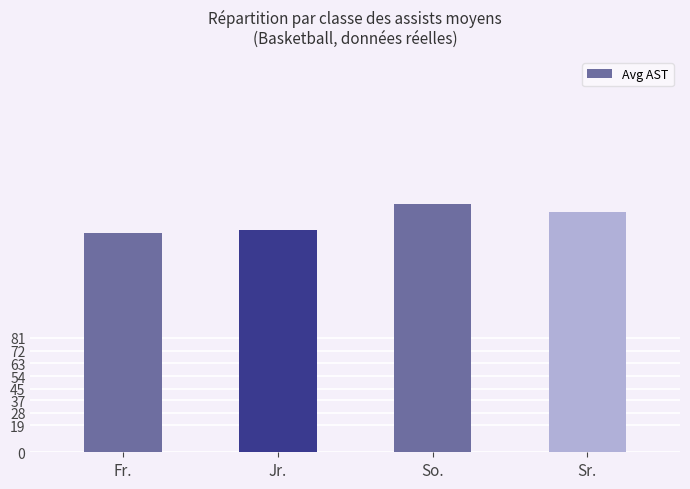

Reading left to right, transcribe all the data shown in this chart.

Fr.=155.2	Jr.=157.2	So.=176.1	Sr.=169.8